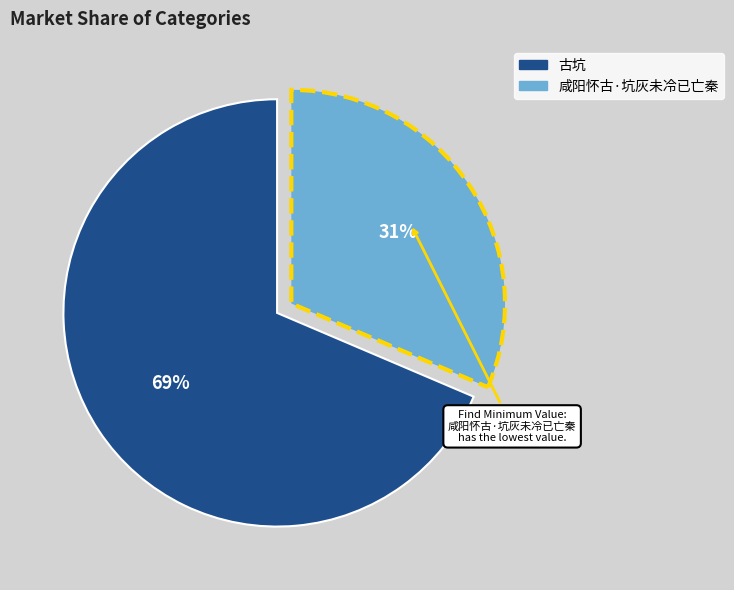

Rank the categories by value from lowest to highest.

咸阳怀古·坑灰未冷已亡秦, 古坑